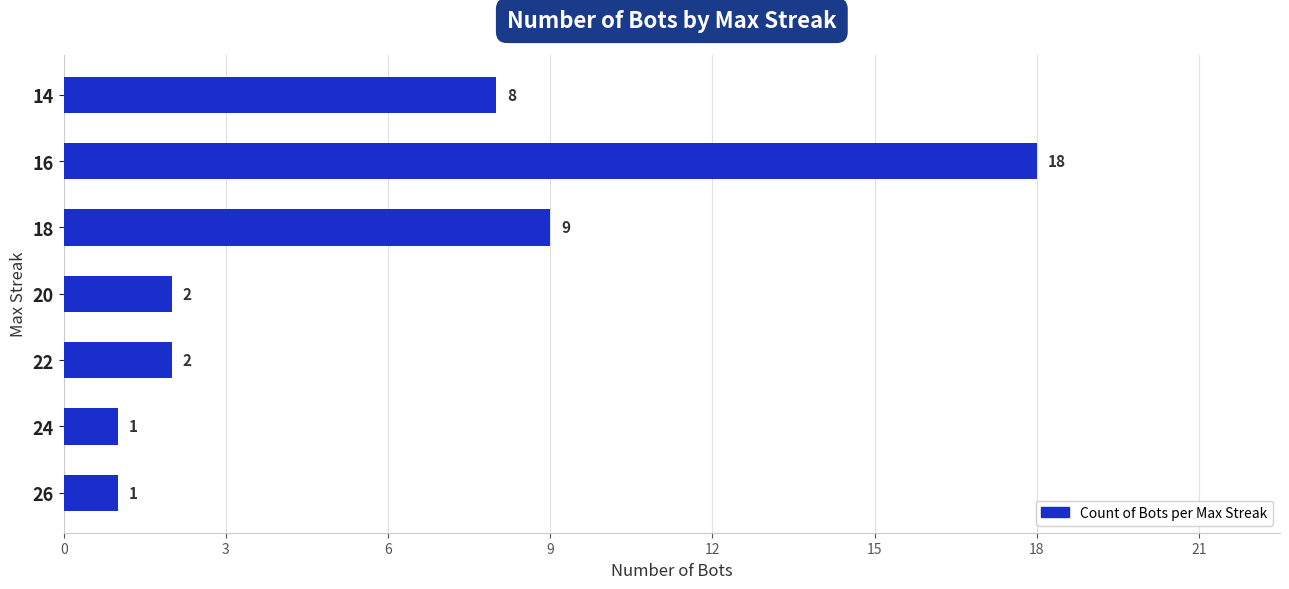

Where is the data nearest to the value 9?

18